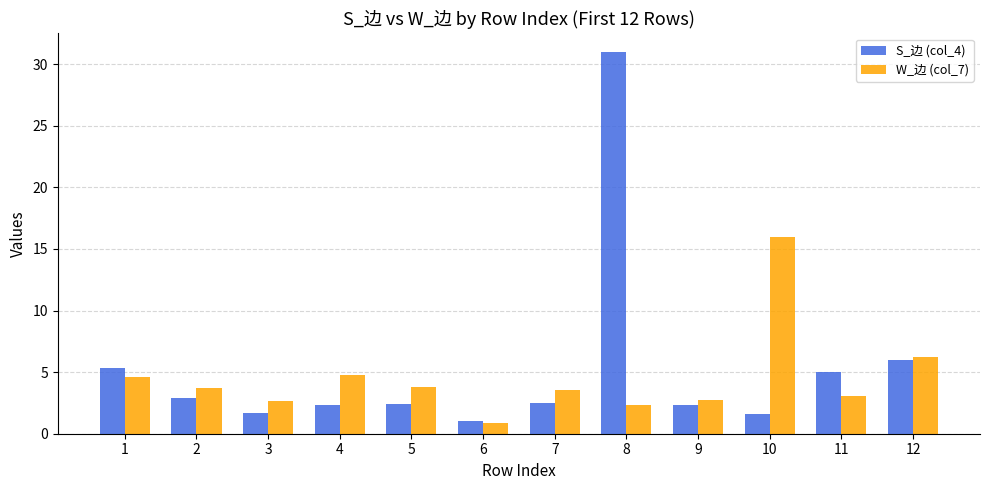

What are all the series names shown in the legend?

S_边 (col_4), W_边 (col_7)